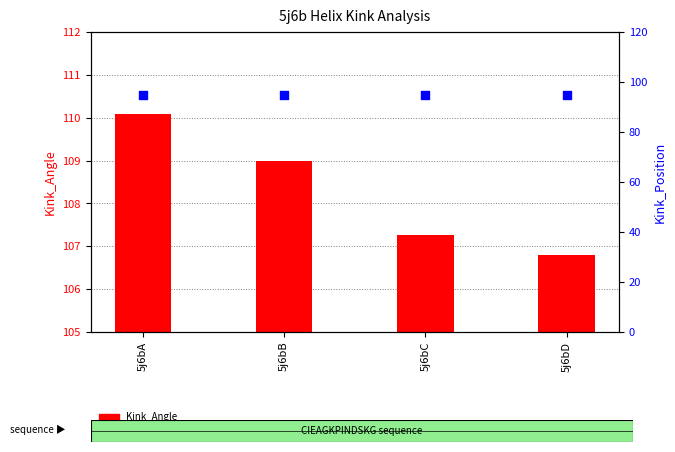

At which category is the sum across all series the highest?

5j6bA